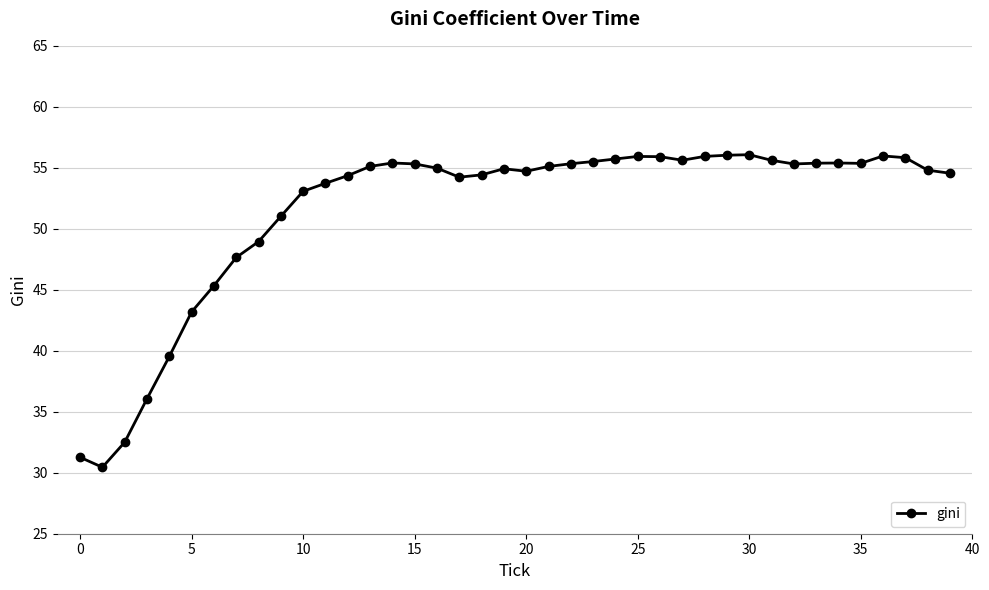

What is the minimum value shown in the chart?

30.4